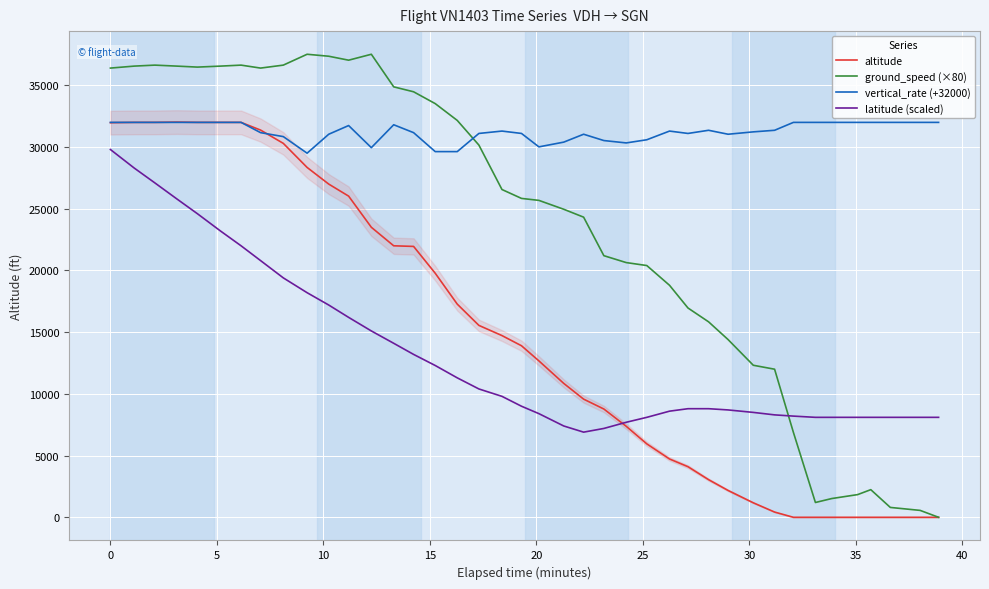

How many data points in latitude (scaled) are above 9000?

20